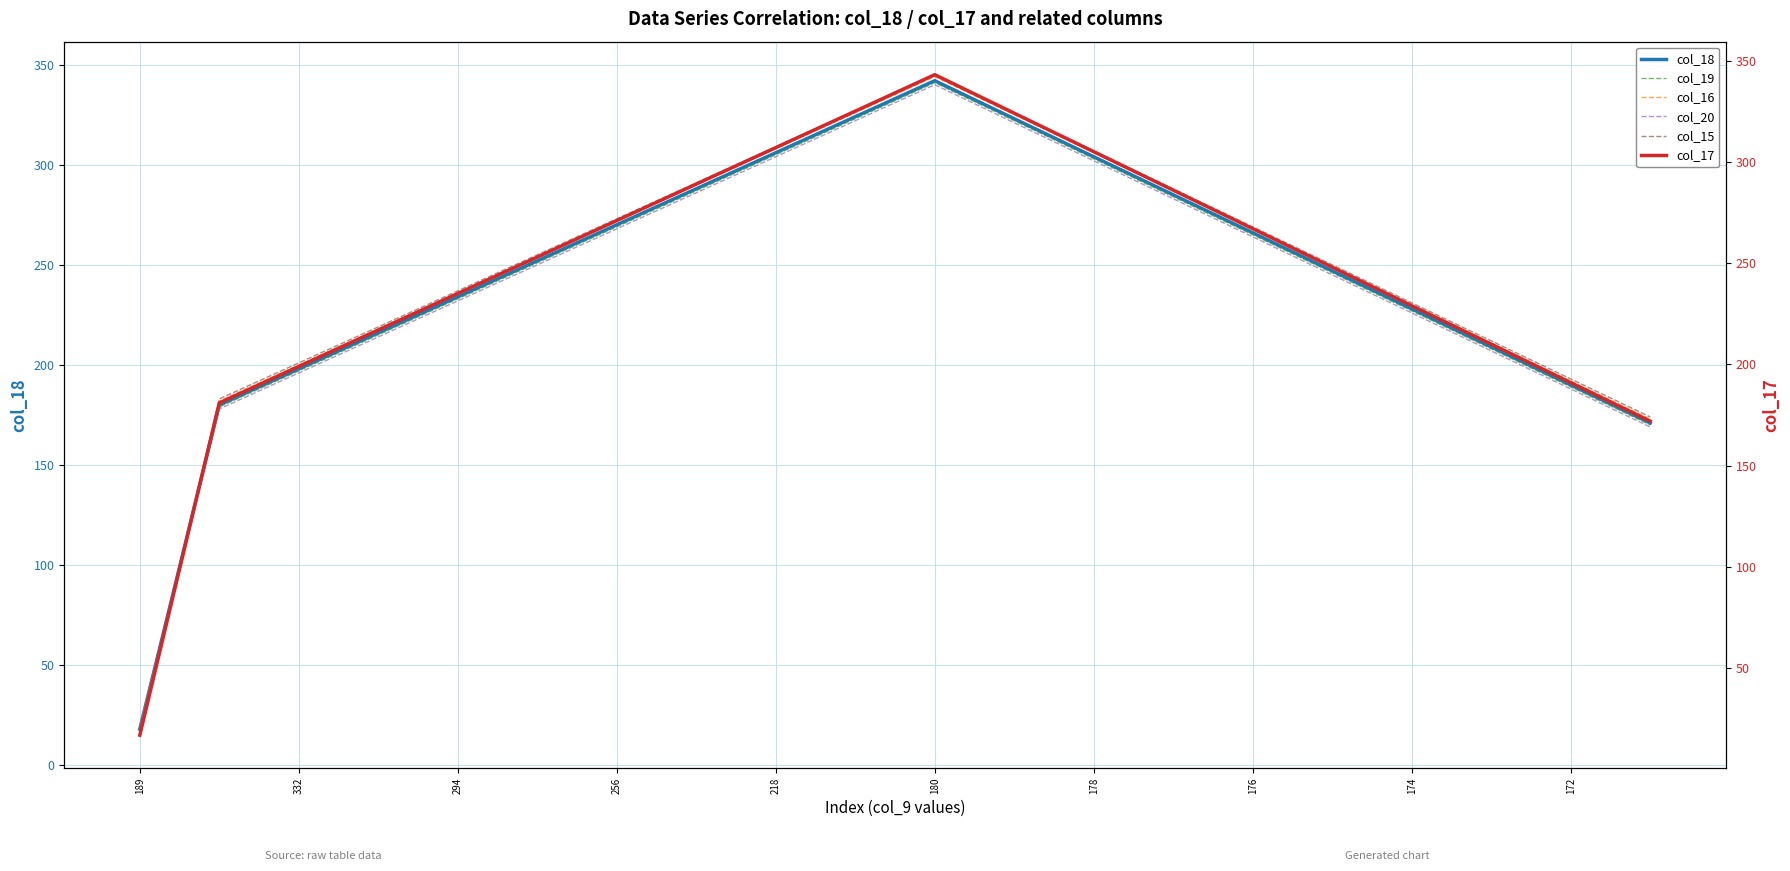

Is it true that col_20 equals 128 at 176?

False